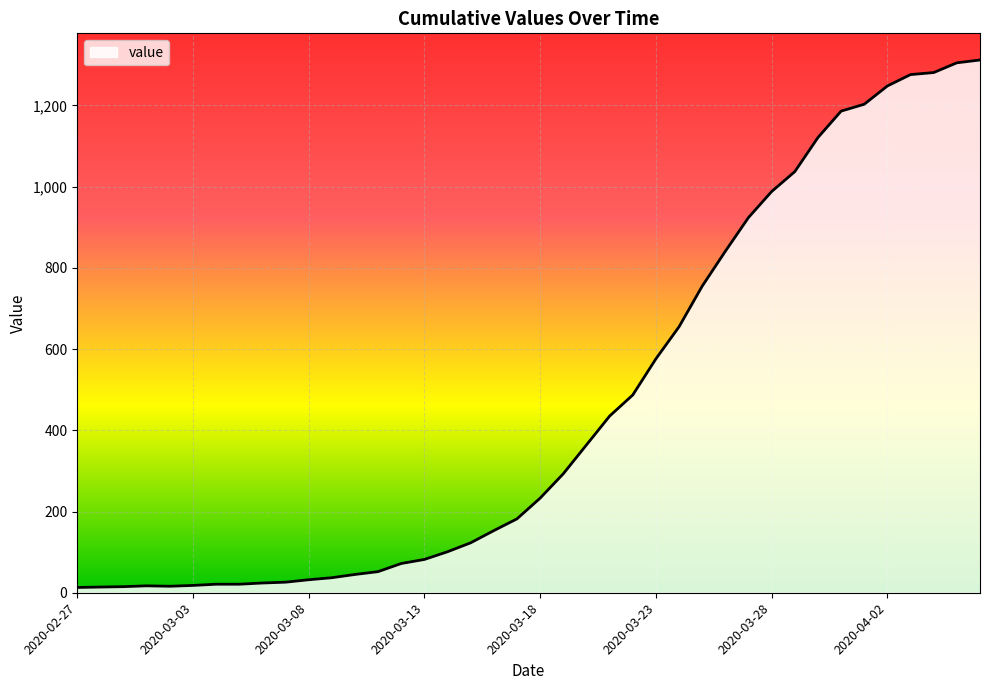

Does the chart have visible grid lines?

Yes